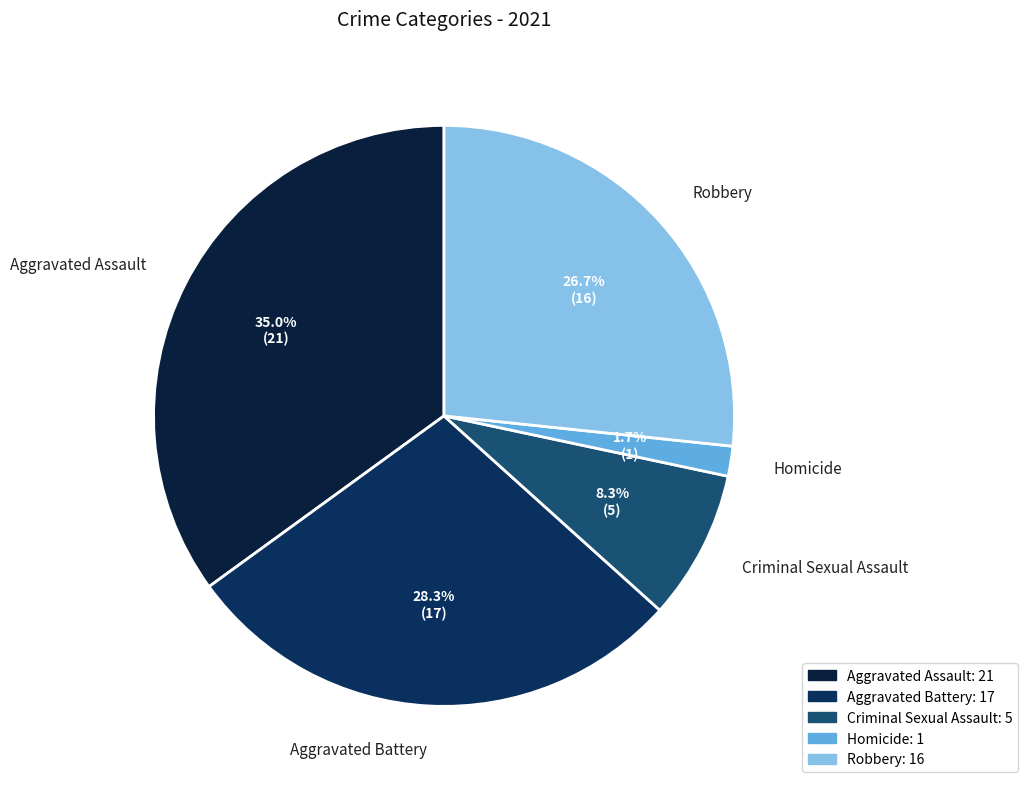

Rank the categories by value from lowest to highest.

Homicide, Criminal Sexual Assault, Robbery, Aggravated Battery, Aggravated Assault